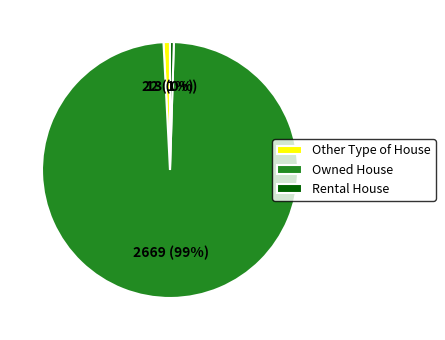

To the nearest percent, what percentage of the pie is Other Type of House?

1%